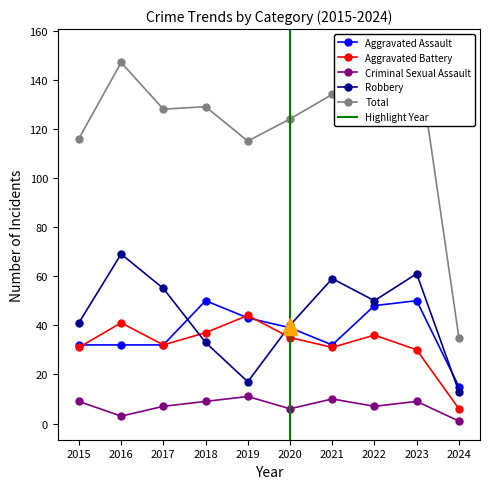

In Aggravated Assault, how many points are lower than both neighbors (excluding endpoints)?

1